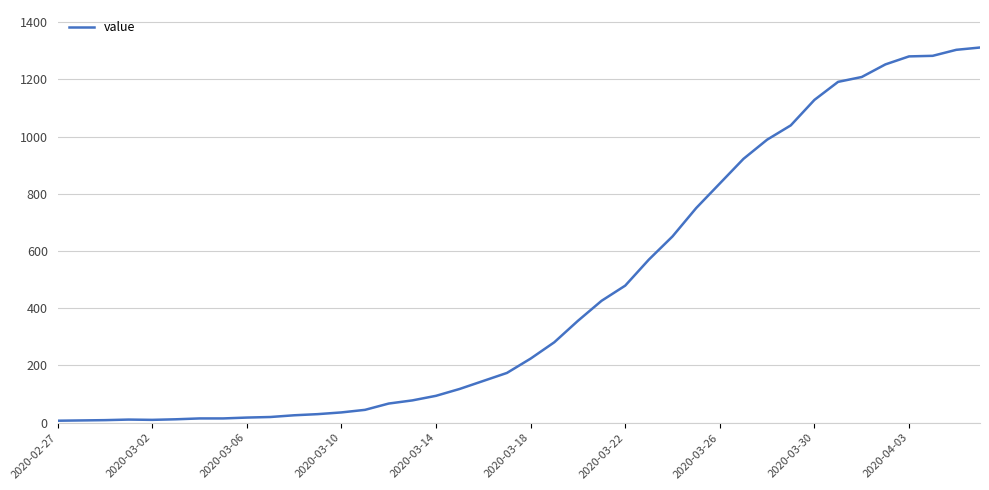

What is the maximum value shown in the chart?

1311